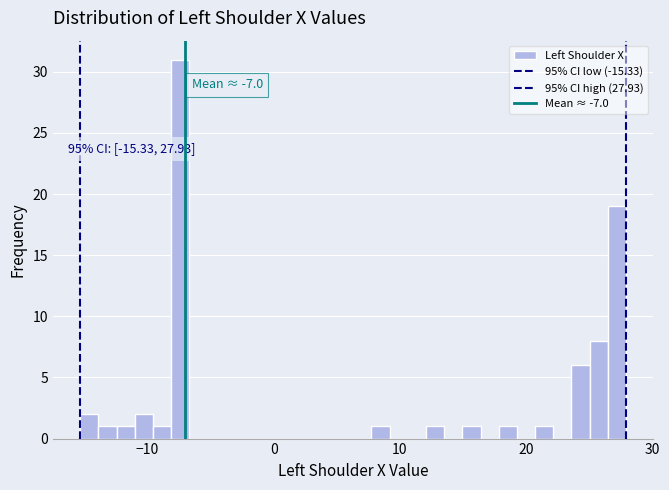

Around what value on the x-axis is the tallest bar? Give the approximate position of its centre, as read against the axis.

-7